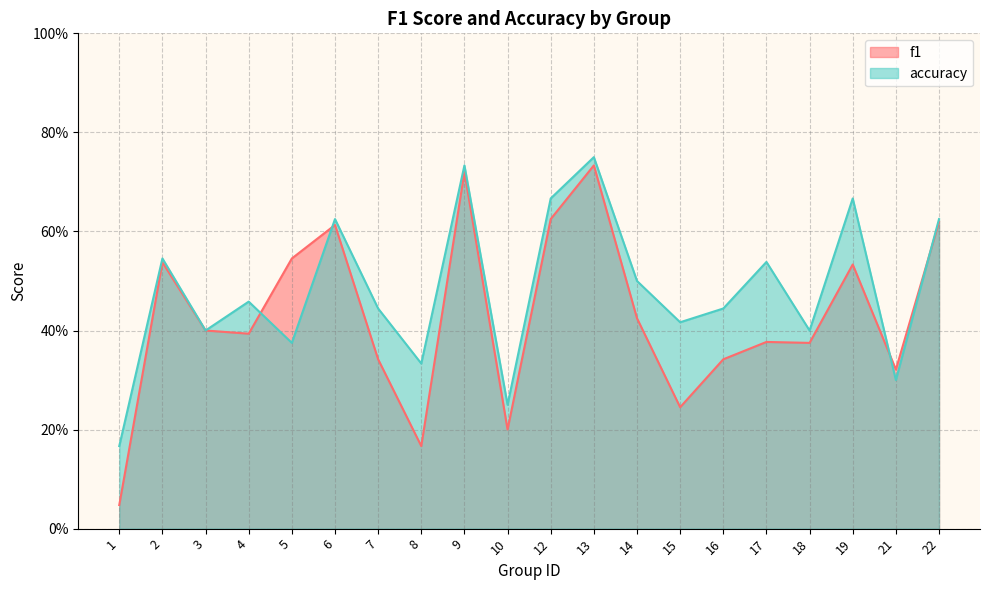

Count the number of categories in the chart.

20